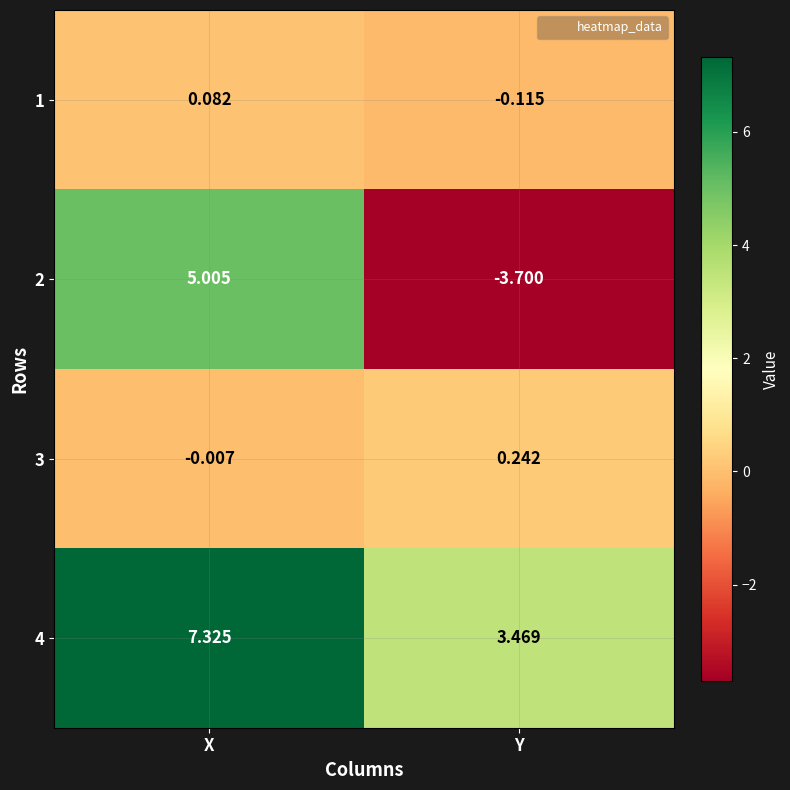

Where is 3 nearest to the value 0?

X